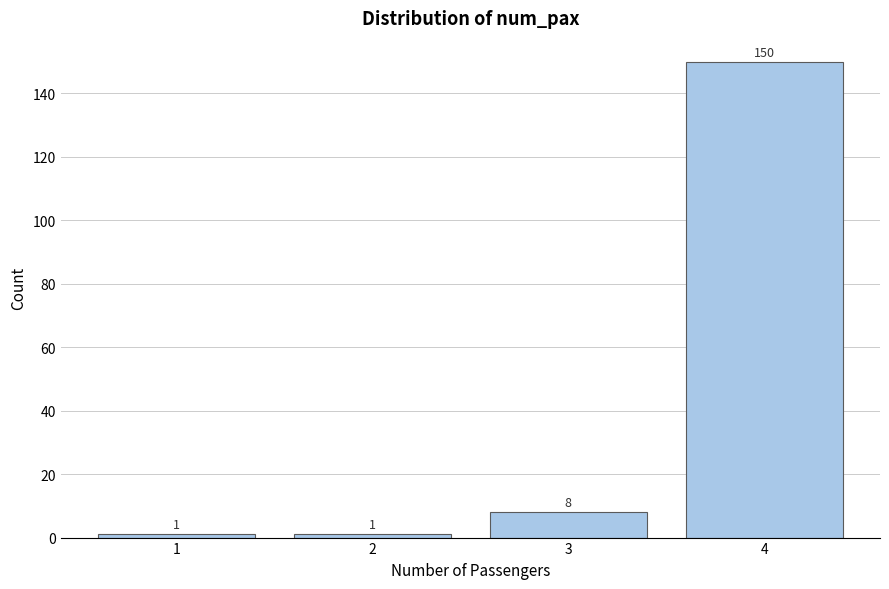

Reading left to right, extract all data points from this chart.

1	1	8	150